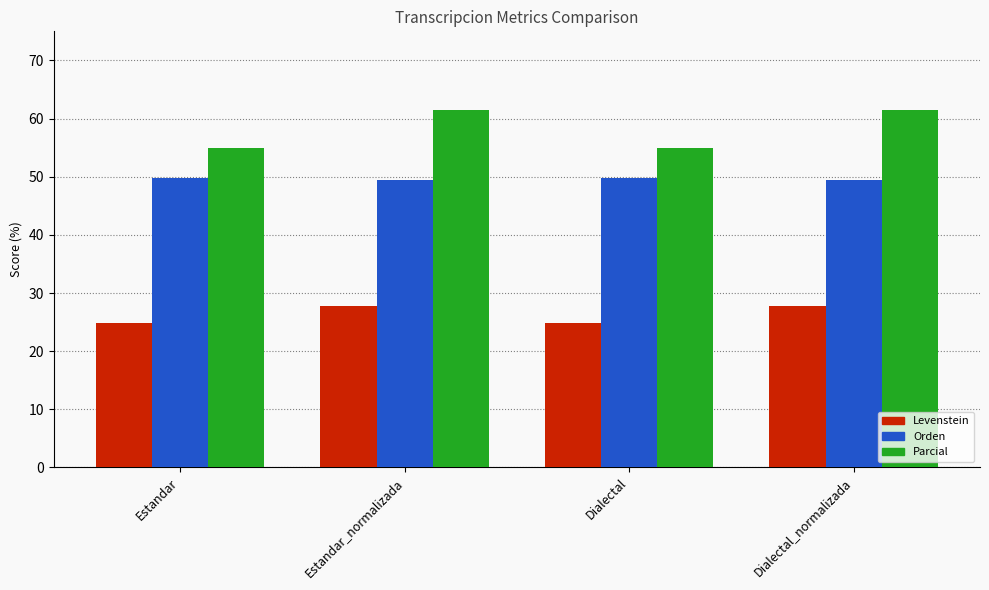

Reading left to right, what are all the values shown in this chart?

Levenstein: Estandar=24.9	Estandar_normalizada=27.8	Dialectal=24.9	Dialectal_normalizada=27.8
Orden: Estandar=49.9	Estandar_normalizada=49.4	Dialectal=49.9	Dialectal_normalizada=49.4
Parcial: Estandar=54.9	Estandar_normalizada=61.5	Dialectal=54.9	Dialectal_normalizada=61.5